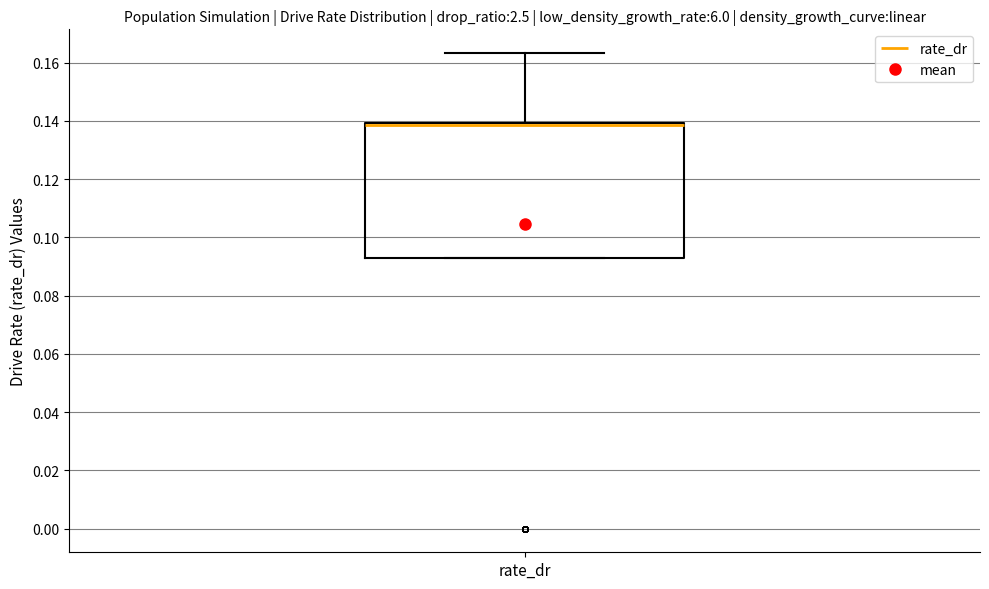

Read this box plot against the y-axis: the position of the median line, the range covered by the box, and the ends of both whiskers. The values are not printed on the chart, so give them approximately, as read against the axis.

median 0.138 (drawn on the box's upper edge), box 0.094 to 0.140, whiskers 0.094 to 0.164